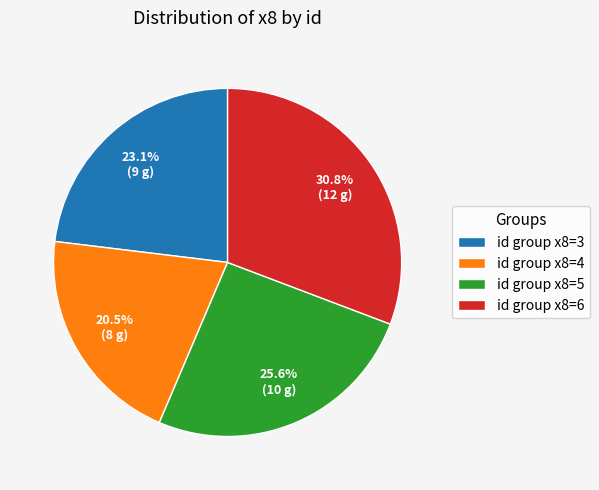

Combined, do id group x8=4 and id group x8=3 account for over 50%?

No